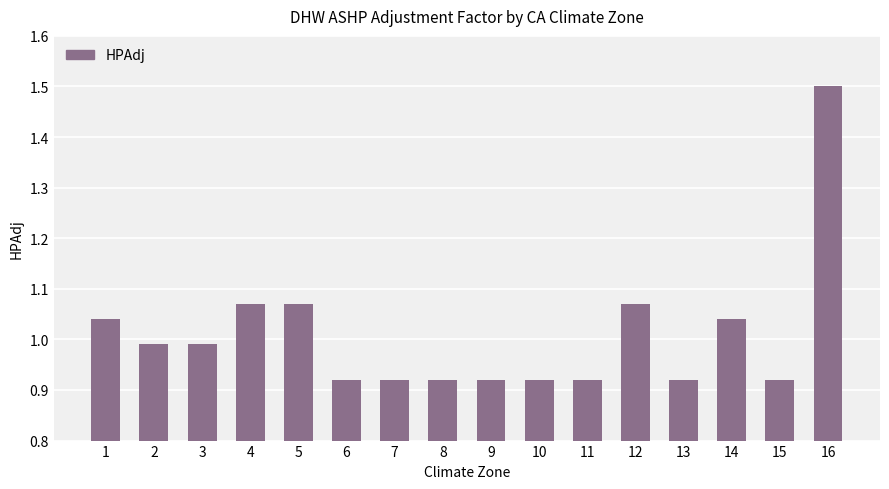

What is the change in value from 3 to 5?

+0.1